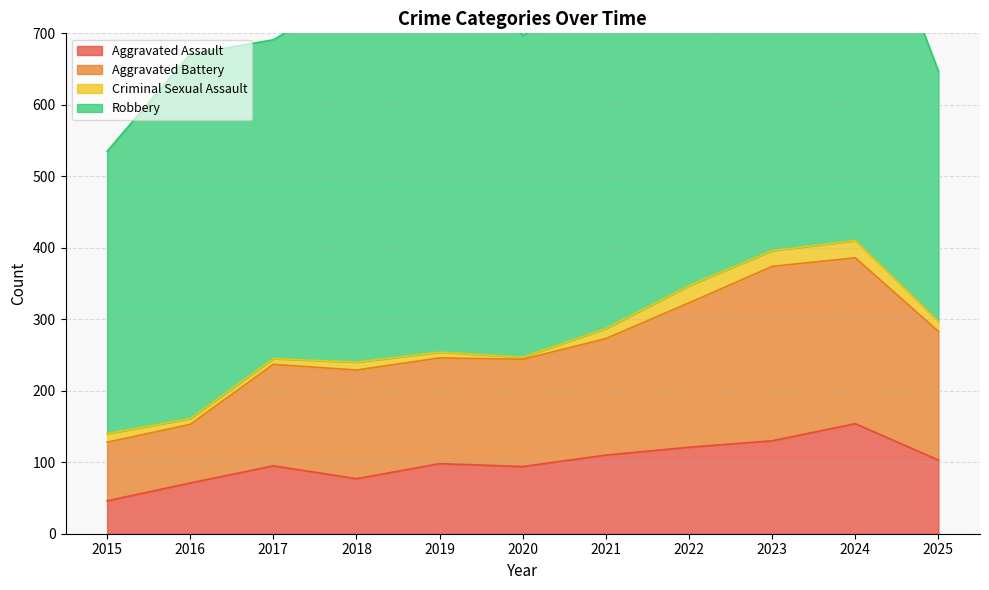

True or false: Aggravated Assault has a value of 88 at 2024.

False